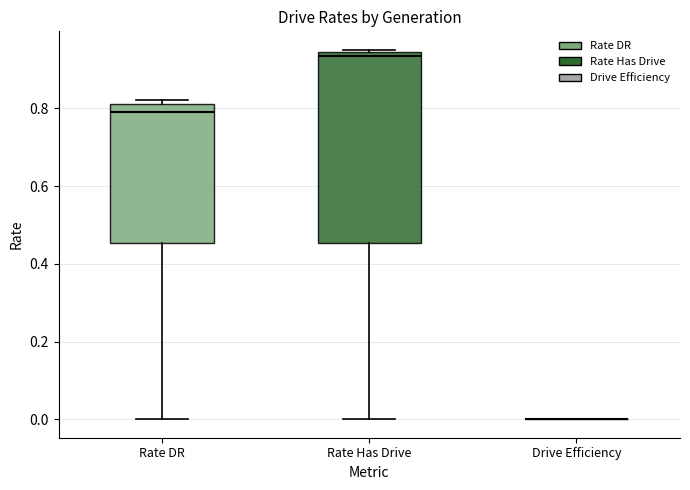

Reading left to right, transcribe this box plot: for each box, give where its median line is, the range the box spans, and where its two whiskers end, as read against the y-axis. The values are not printed on the chart, so give them approximately, as read against the axis.

Rate DR: median 0.78, box 0.46 to 0.82, whiskers 0.00 to 0.82 (just above the box's upper edge)
Rate Has Drive: median 0.94 (just below the box's upper edge), box 0.46 to 0.94, whiskers 0.00 to 0.96
Drive Efficiency: box collapsed to a line at 0.00, whiskers 0.00 to 0.00